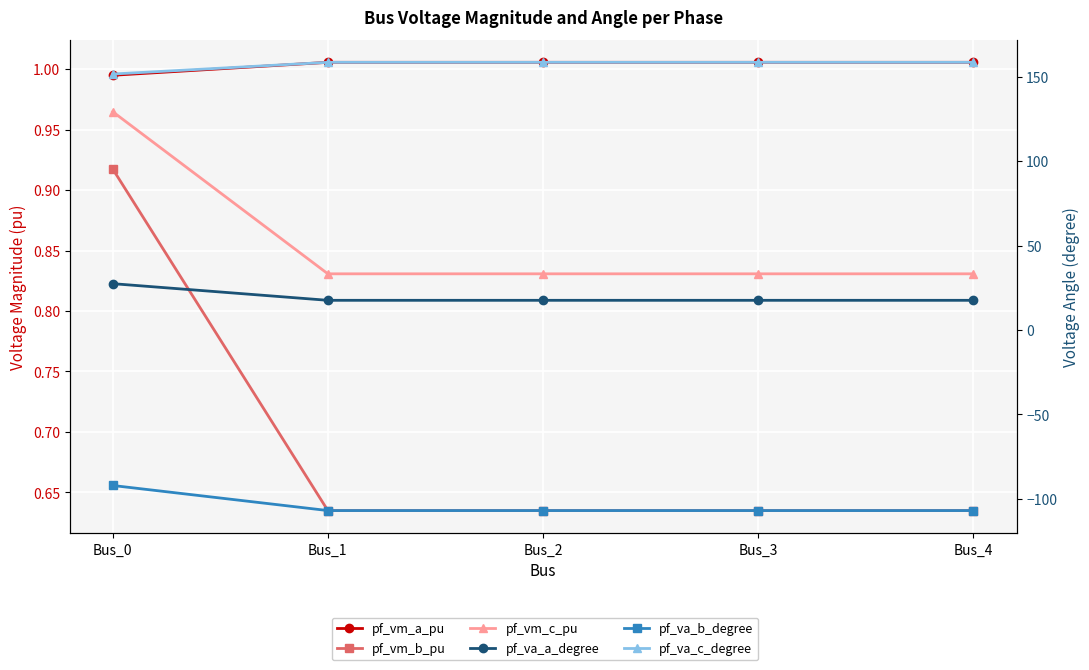

List the labels in order of pf_vm_c_pu value, smallest first.

Bus_1, Bus_2, Bus_3, Bus_4, Bus_0